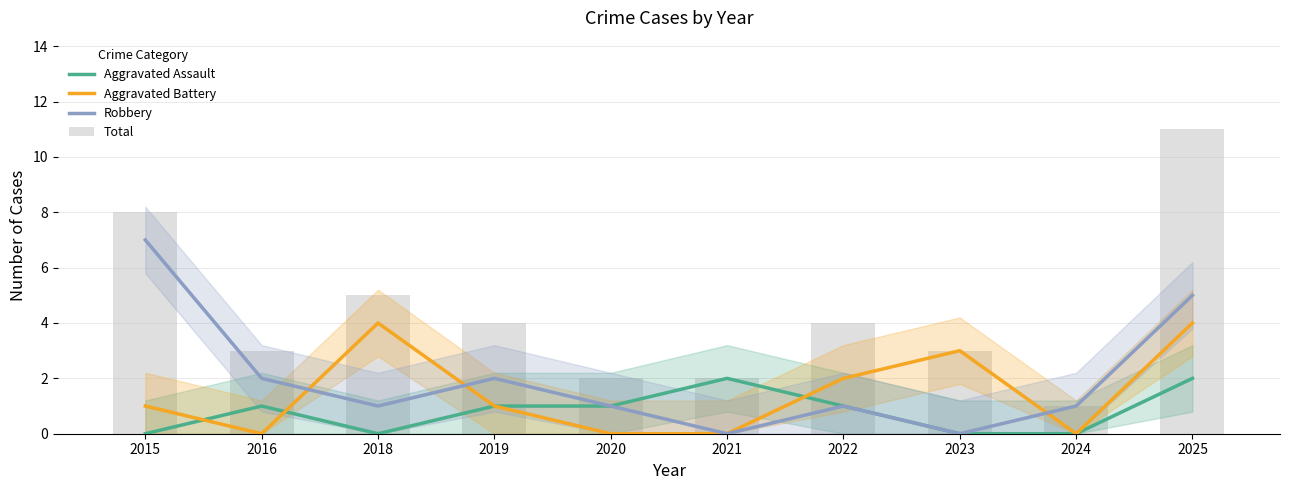

What is the average value of the Total series?

4